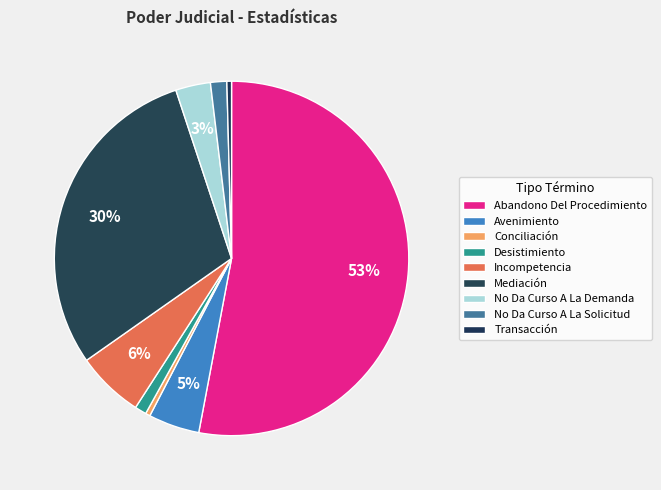

How many slices are in this pie chart?

9